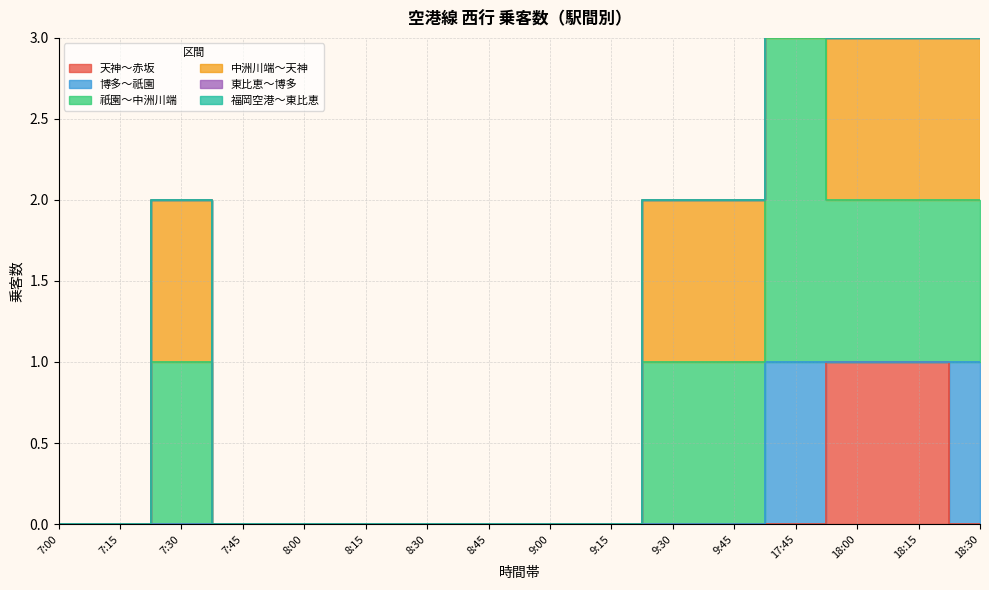

Rank the series at 7:45 from highest to lowest value.

天神～赤坂, 博多～祇園, 祇園～中洲川端, 中洲川端～天神, 東比恵～博多, 福岡空港～東比恵